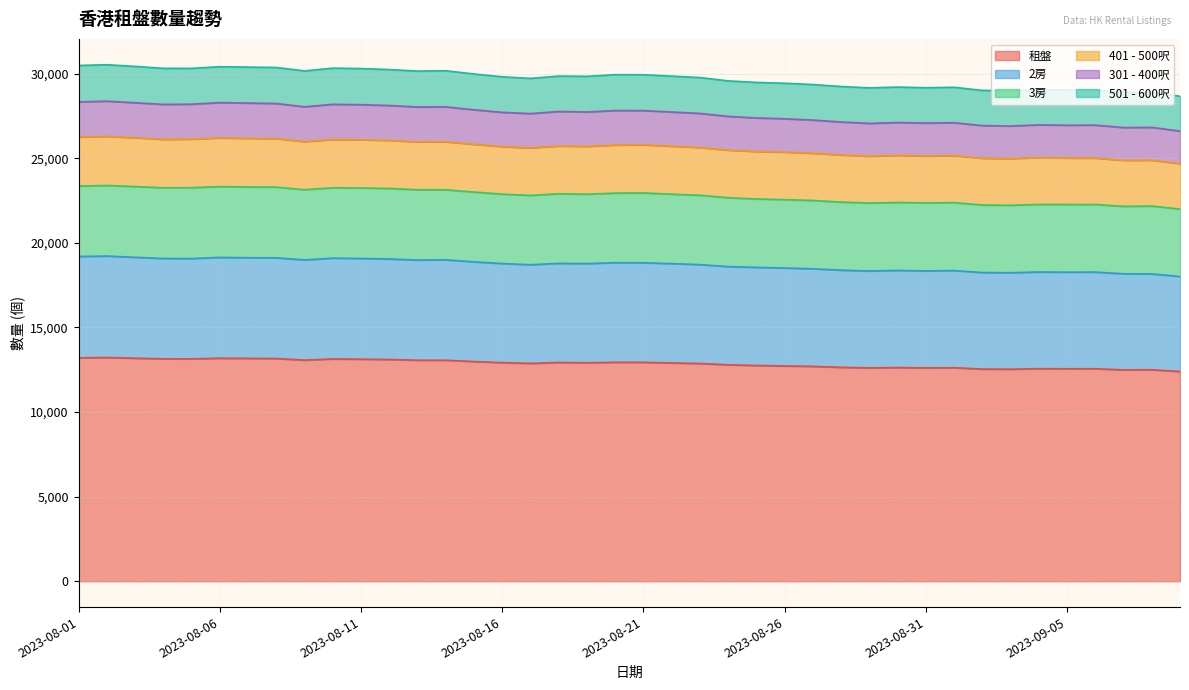

What position from the right is 2023-08-06?

35